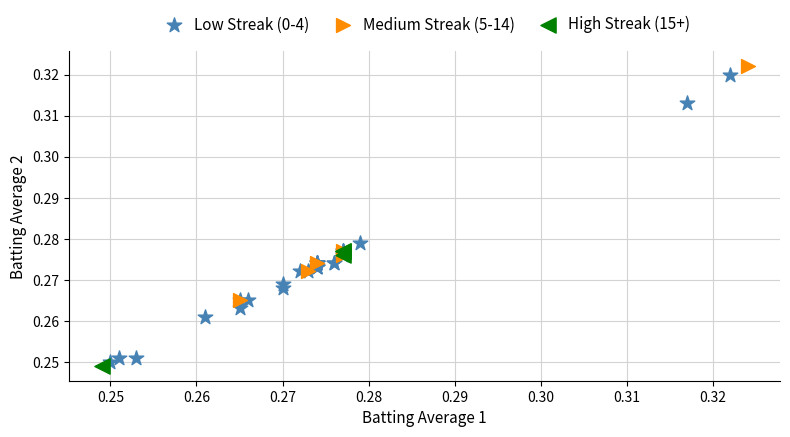

Which series reaches the maximum Y coordinate?

Medium Streak (5-14)